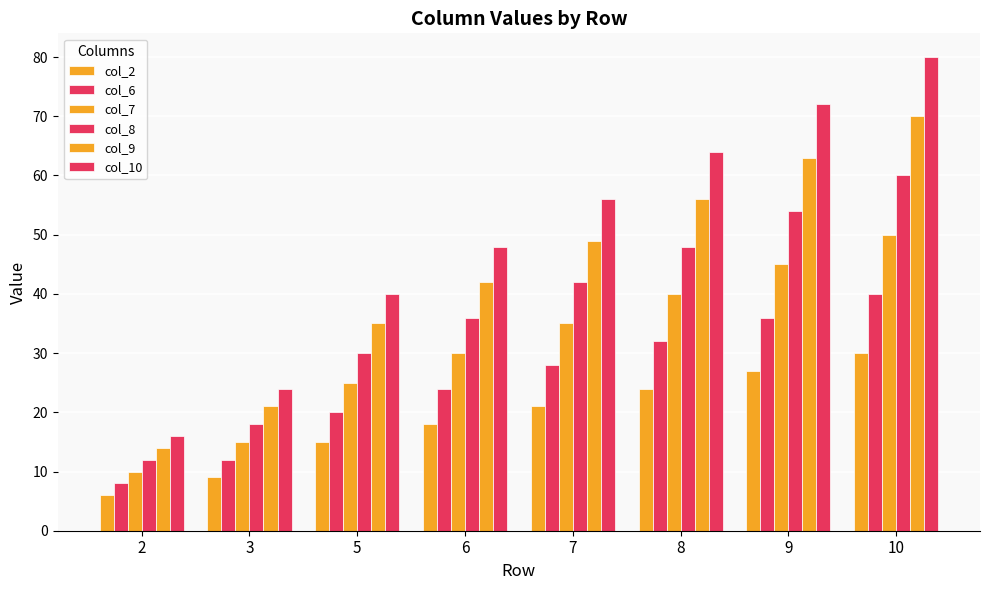

Reading left to right, what are all the values shown in this chart?

col_2: 6	9	15	18	21	24	27	30
col_6: 8	12	20	24	28	32	36	40
col_7: 10	15	25	30	35	40	45	50
col_8: 12	18	30	36	42	48	54	60
col_9: 14	21	35	42	49	56	63	70
col_10: 16	24	40	48	56	64	72	80